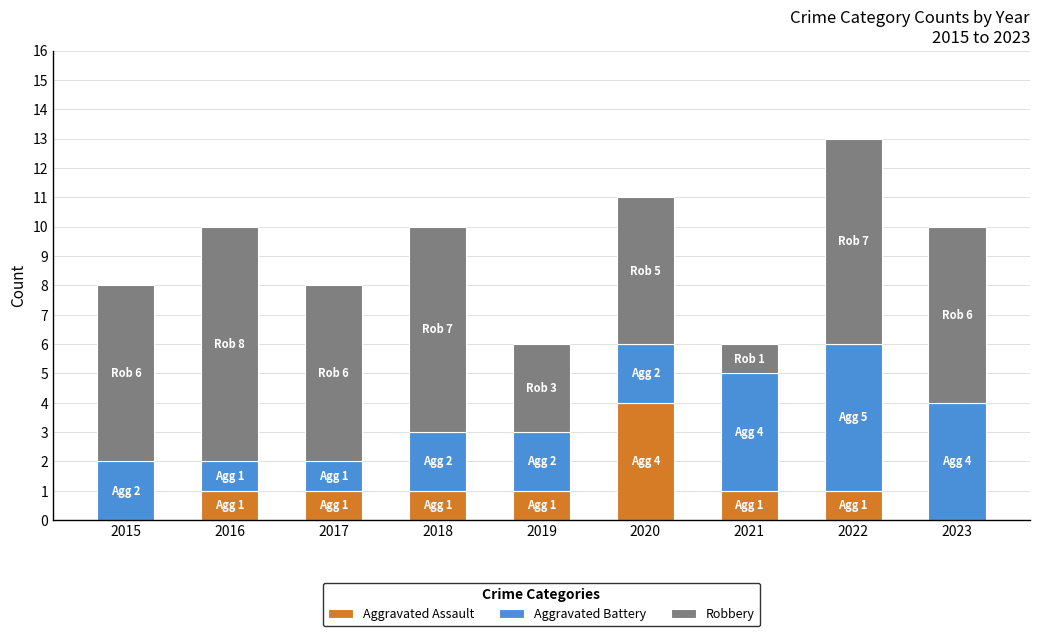

At which label does Aggravated Assault reach its peak?

2020